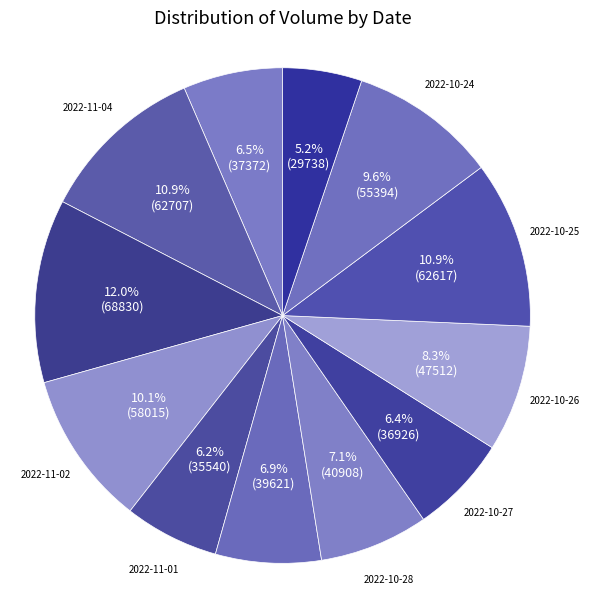

How many segments does this pie chart have?

12